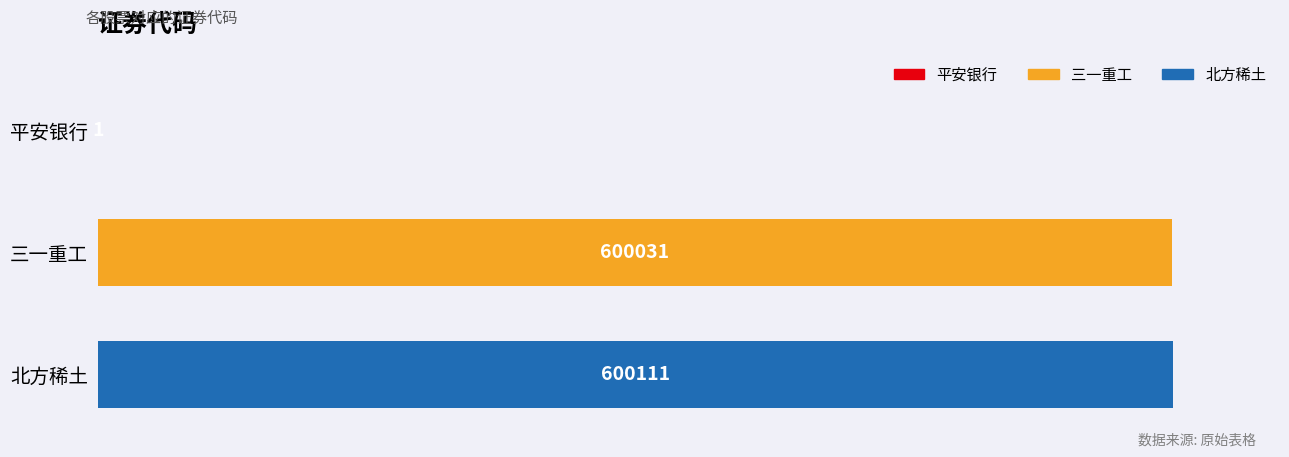

At which label is the value closest to 300056?

三一重工